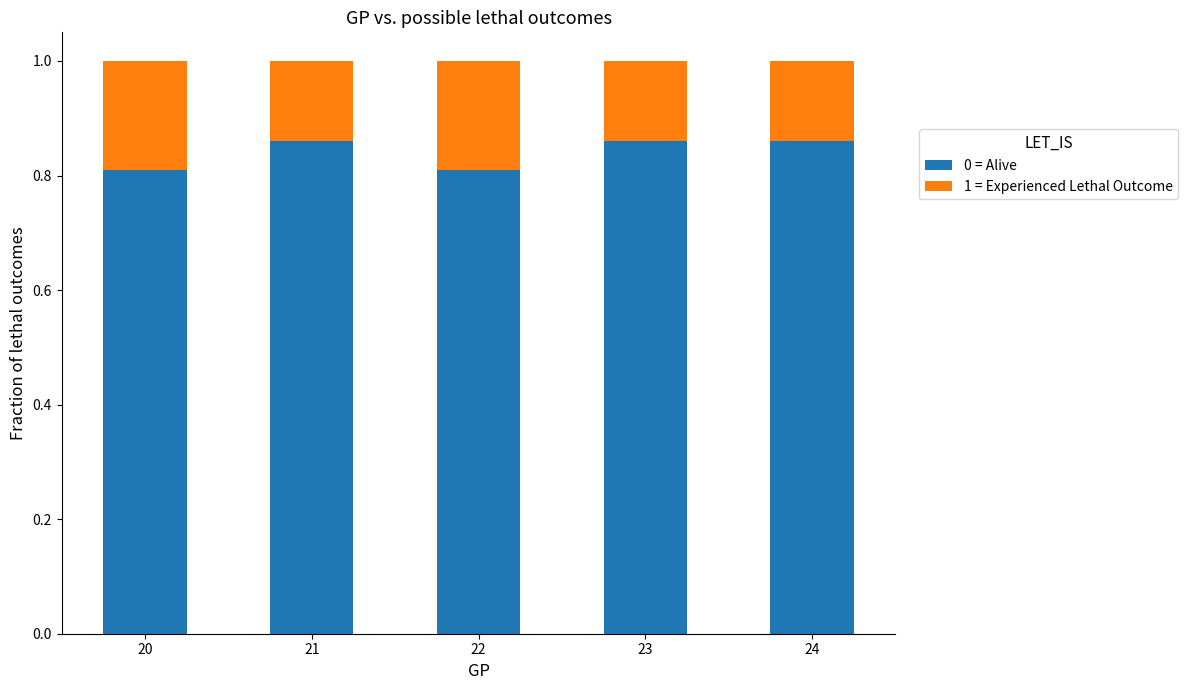

The value of 0 = Alive at 20 is 1.1. True or false?

False